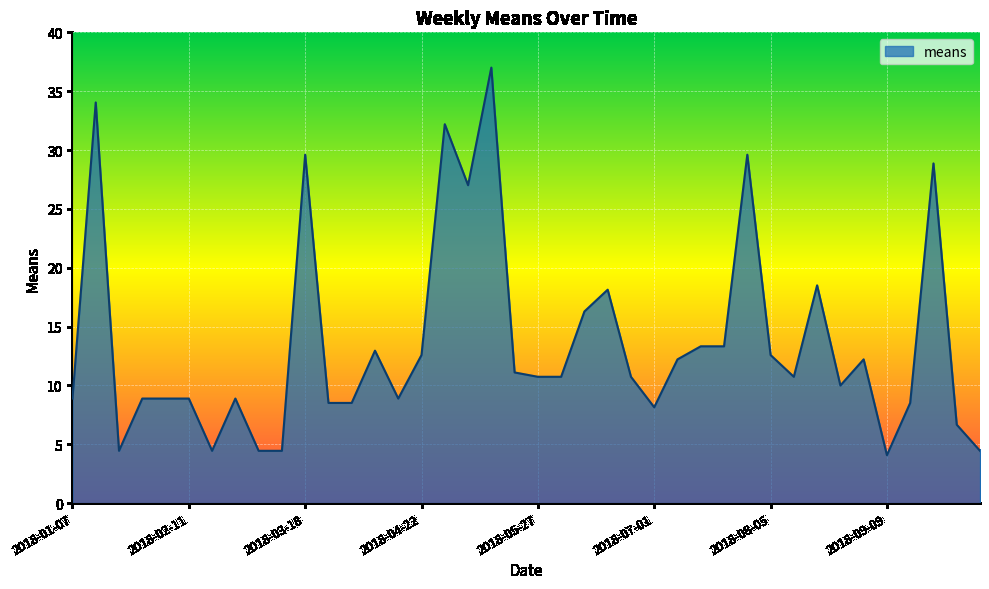

What is the smallest value displayed?

4.1